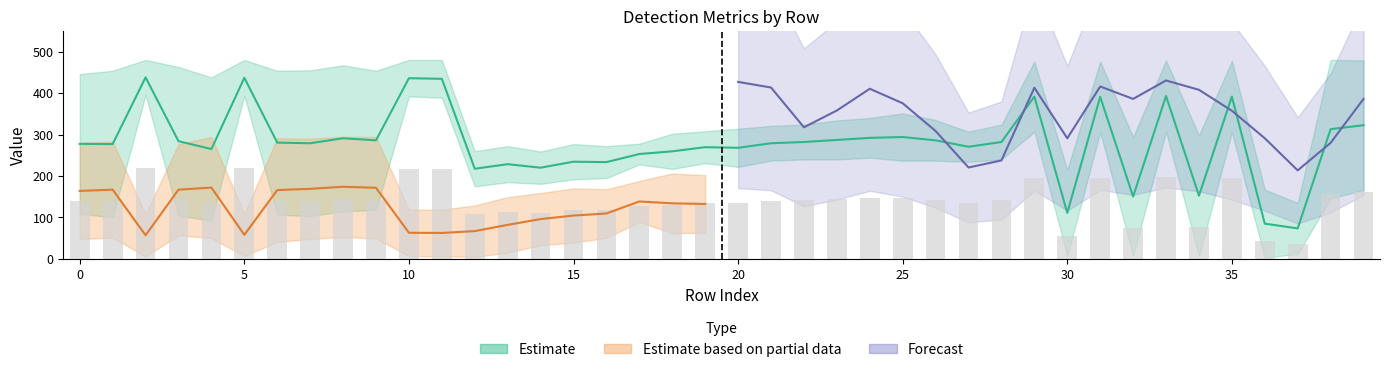

How many data points in ymax are less than 212?

20